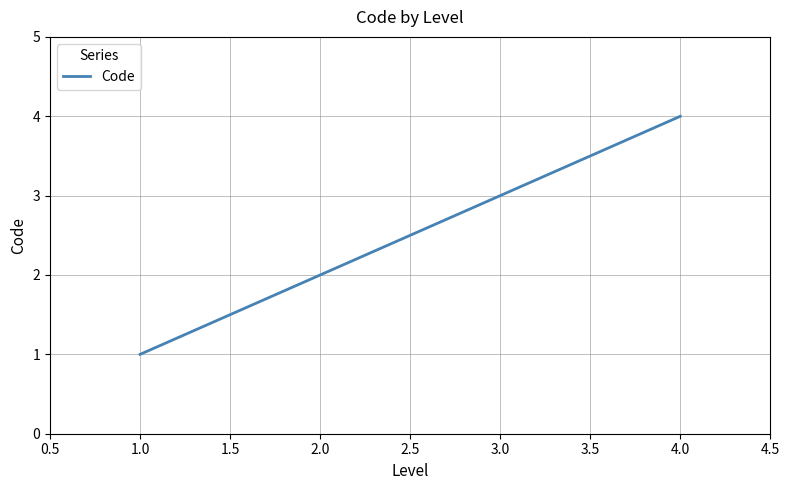

What is the difference between the maximum and minimum values?

3